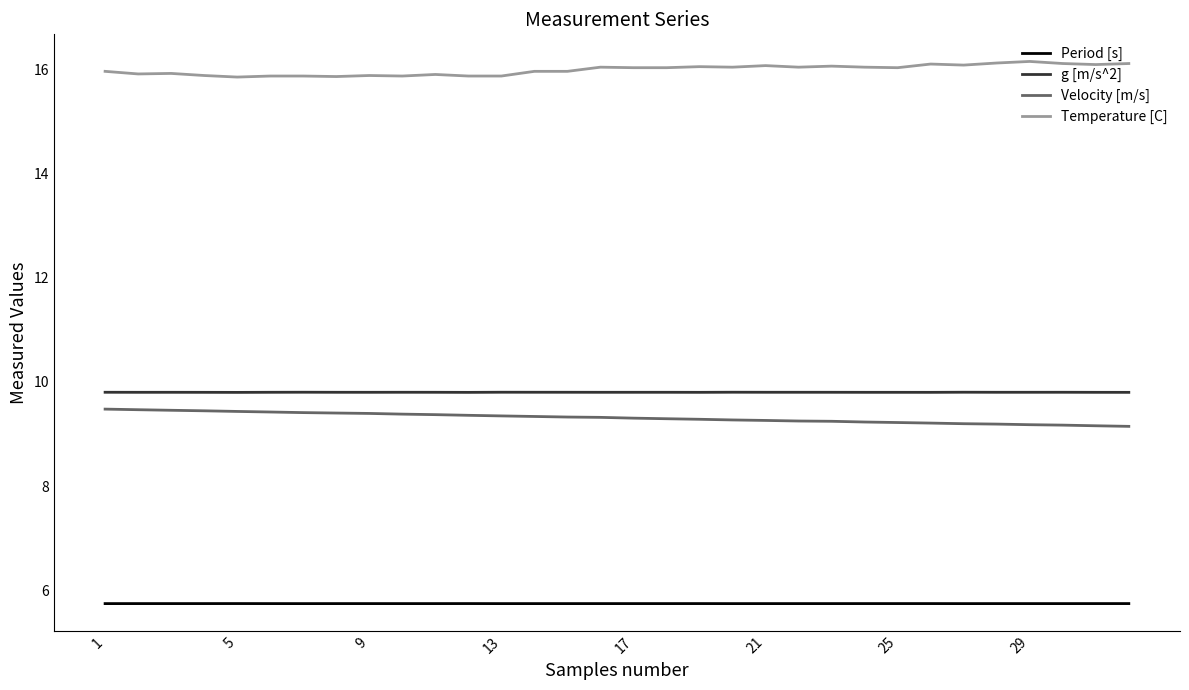

What are all the series names shown in the legend?

Period [s], g [m/s^2], Velocity [m/s], Temperature [C]